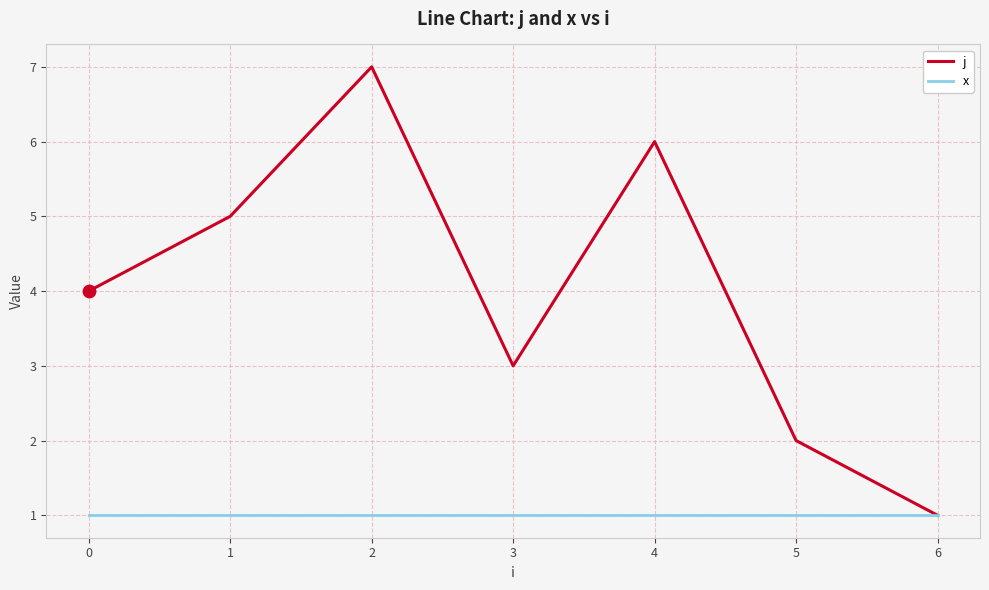

Is the value of j at 3 greater than the value of x at 3?

Yes